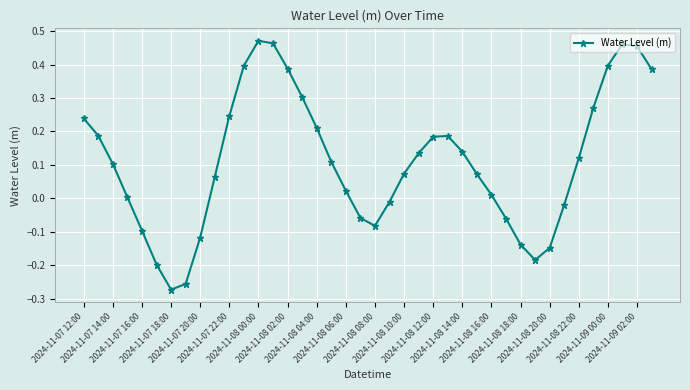

What is the difference between the maximum and second lowest values?

0.7